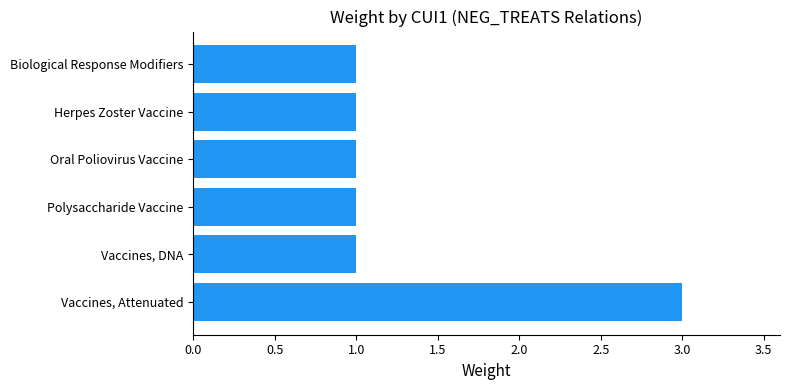

Reading top to bottom, extract all data points from this chart.

1	1	1	1	1	3